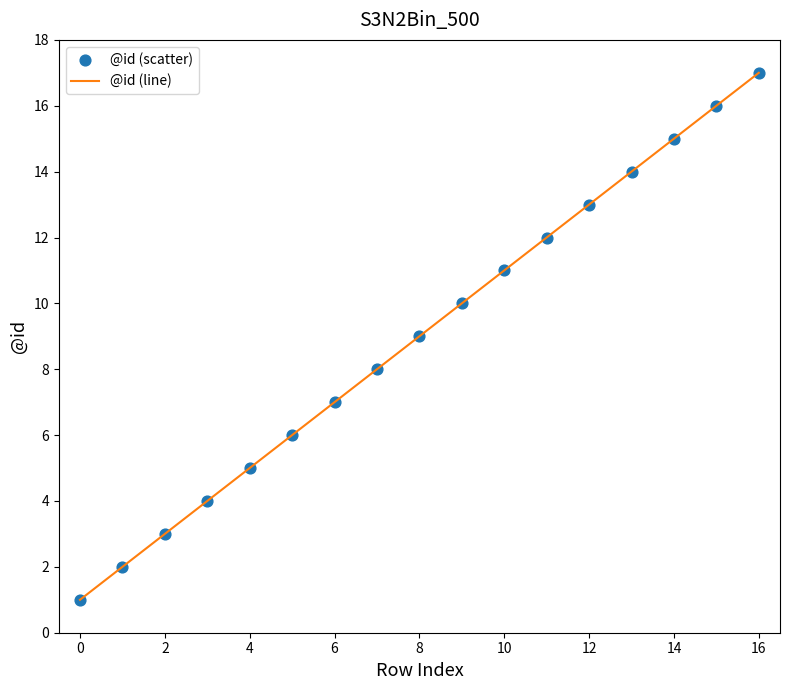

What is the greatest value displayed?

17